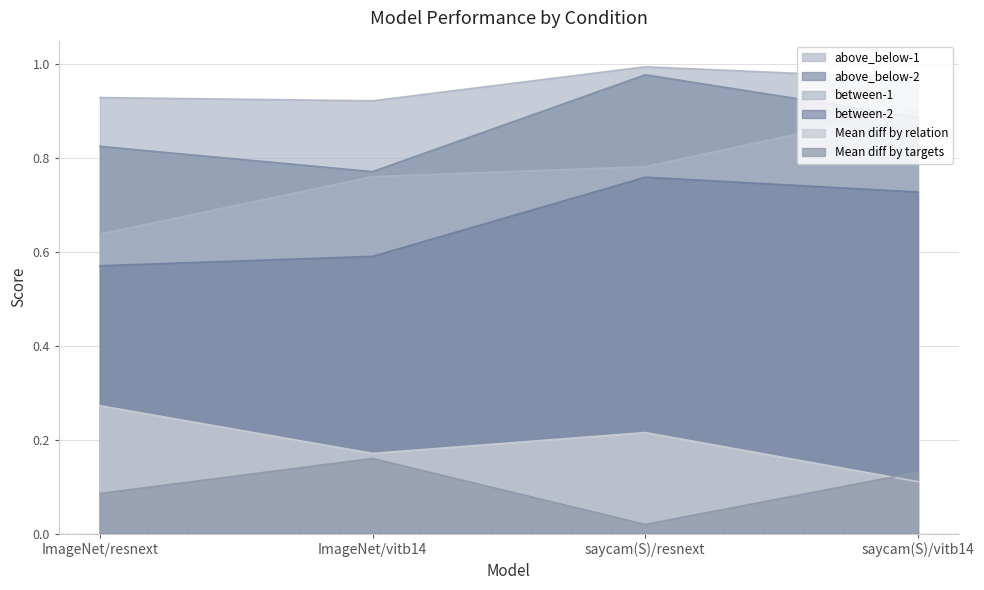

True or false: between-1 and between-2 cross at least once.

False